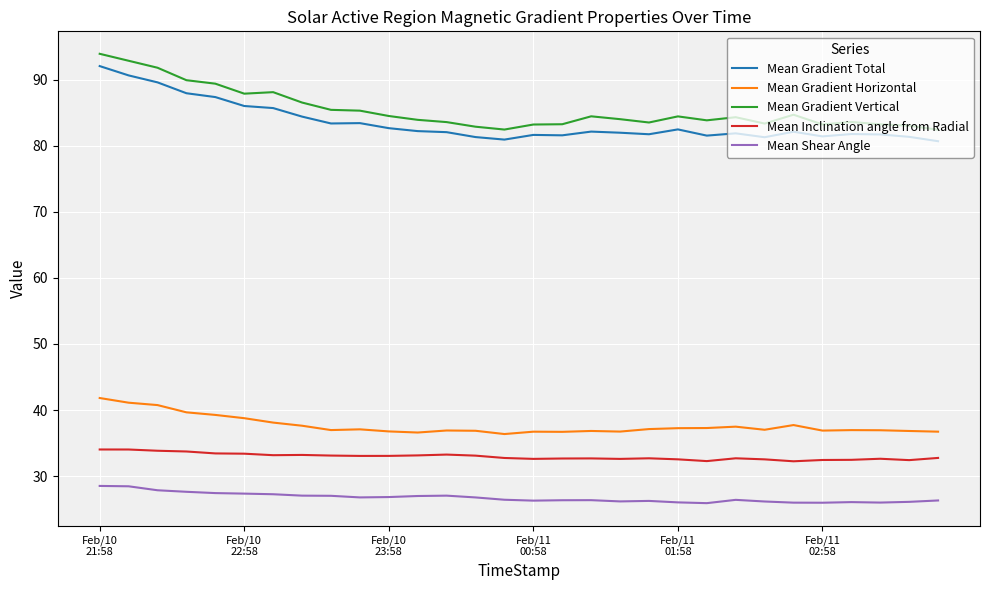

True or false: Mean Gradient Total and Mean Shear Angle intersect in this chart.

False